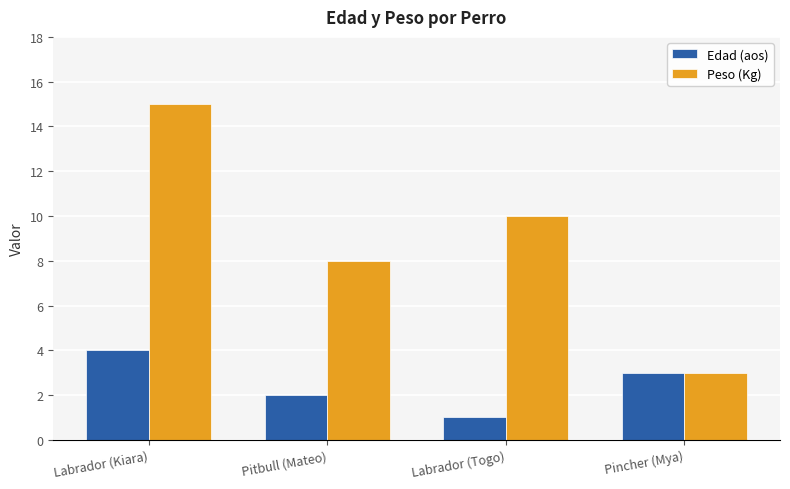

Reading right to left, what are all the values shown in this chart?

Edad (aos): 3	1	2	4
Peso (Kg): 3	10	8	15